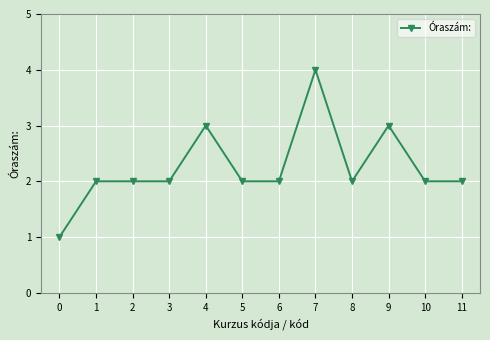

True or false: the data shows 2 at 10.

True